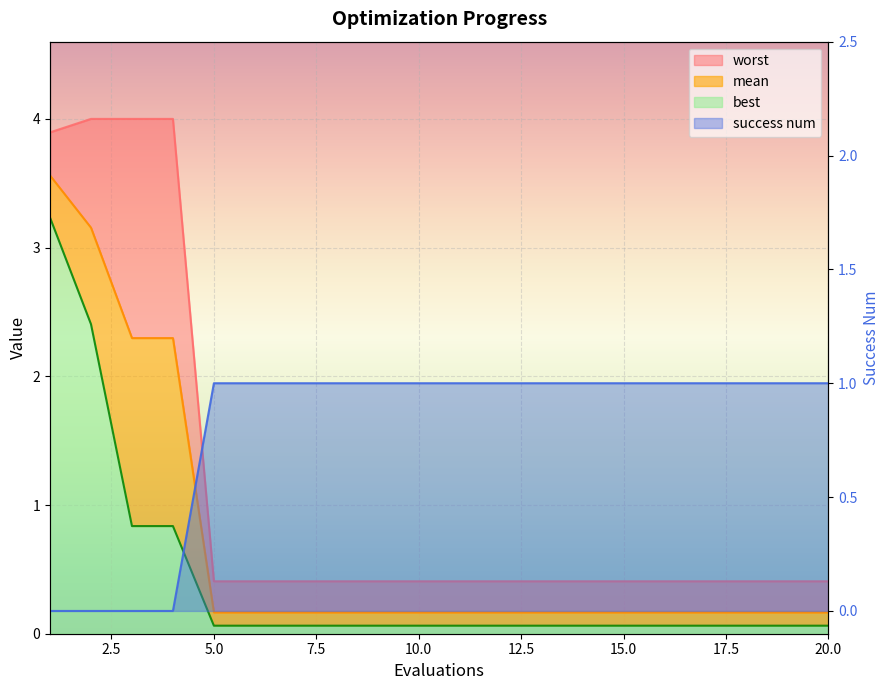

Does the chart display data point markers on the line(s)?

No